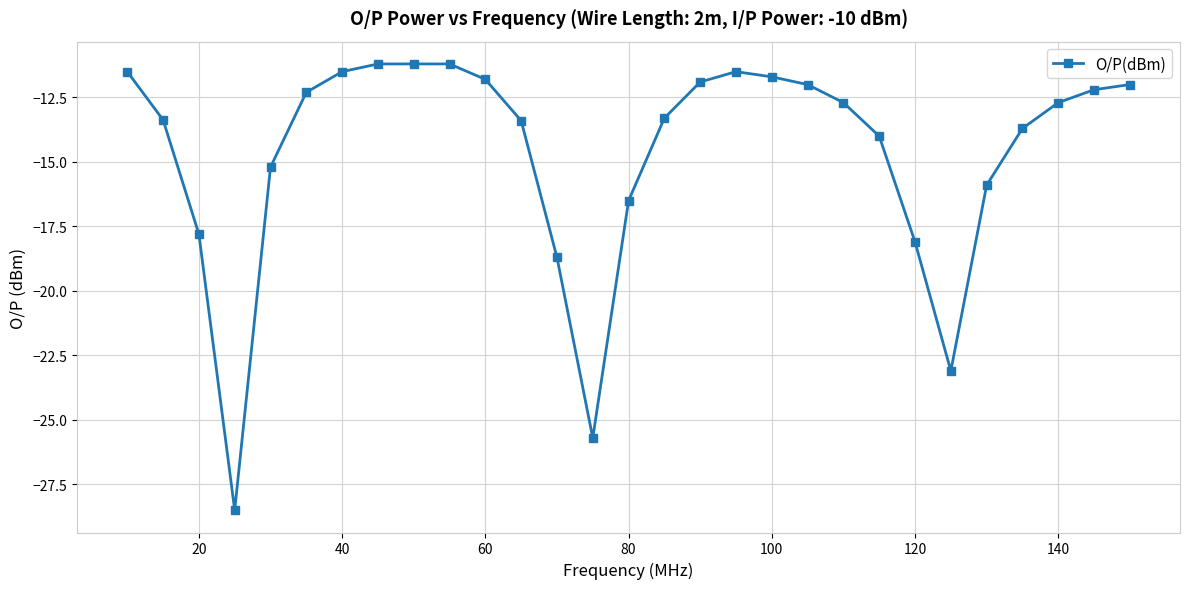

What is the minimum value shown in the chart?

-28.5